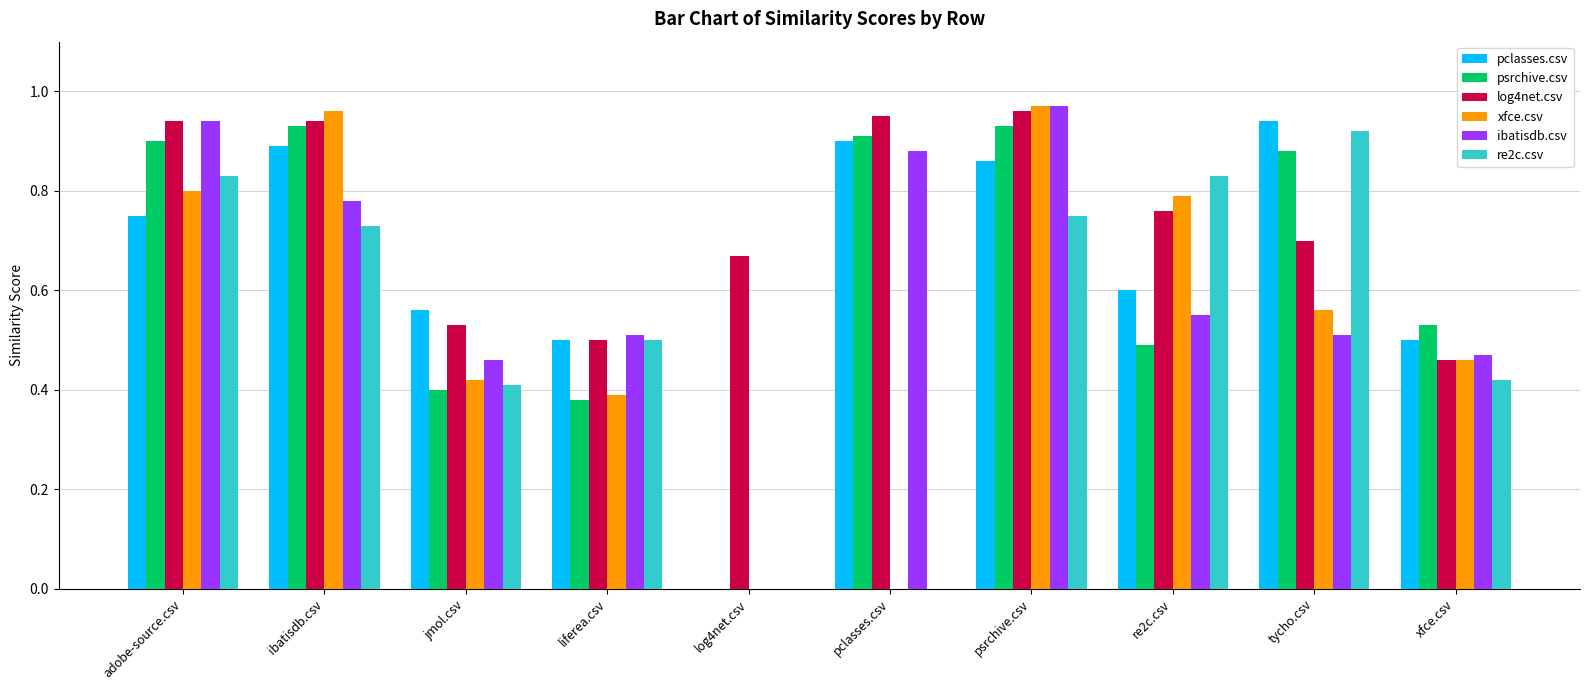

How many categories are shown in the chart?

10